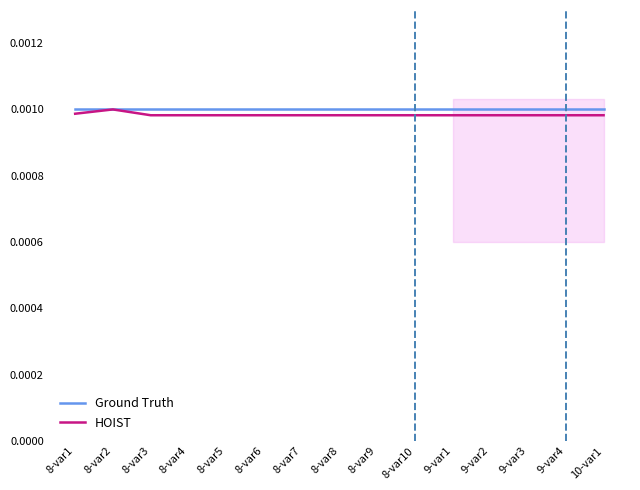

Does the chart have visible grid lines?

No